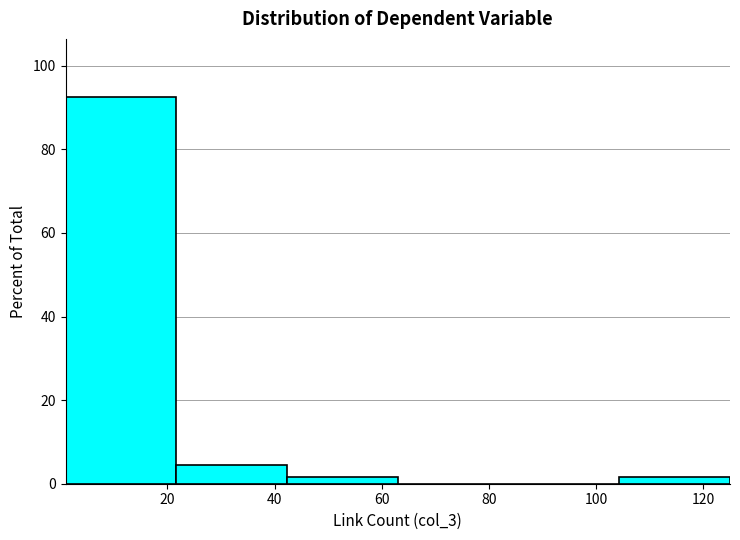

Reading left to right, list every bar in this chart as the range it spans on the x-axis followed by its height. Neither the bar edges nor the heights are printed on the chart, so give them approximately, as read against the axes.

2 to 22: 92
22 to 42: 4
42 to 64: under 2
64 to 84: 0
84 to 104: 0
104 to 126: under 2